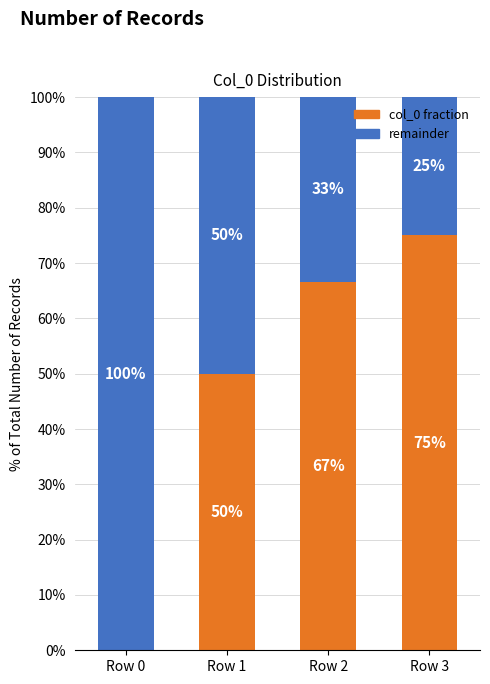

At which label does col_0 fraction first exceed 66?

Row 2